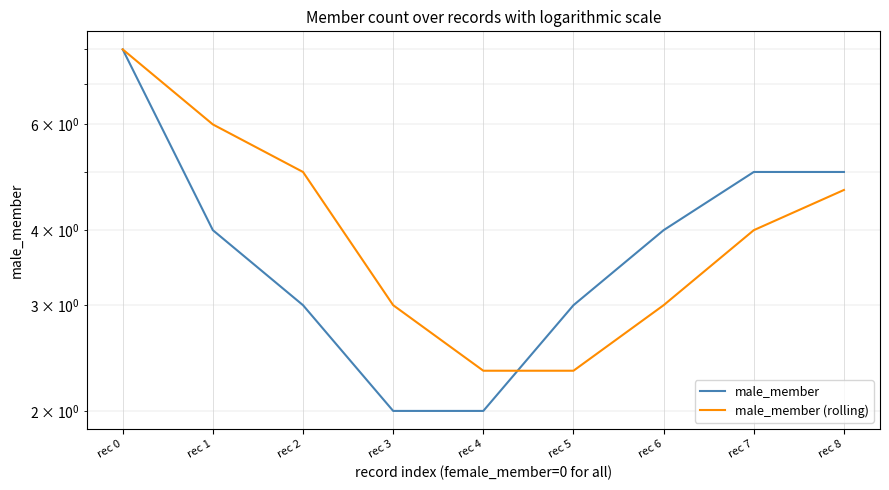

Which series ends up on top after the final intersection of male_member and male_member (rolling)?

male_member